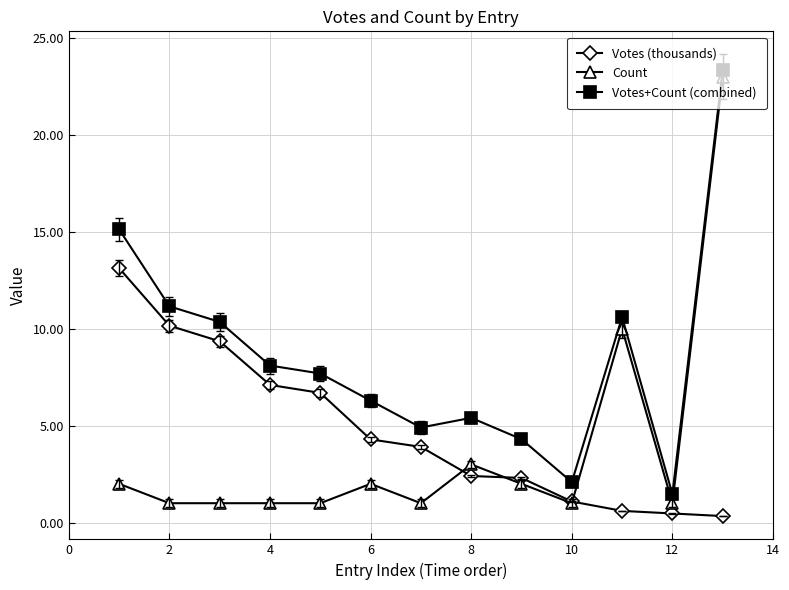

Which series has the largest total across all categories?

Votes+Count (combined)